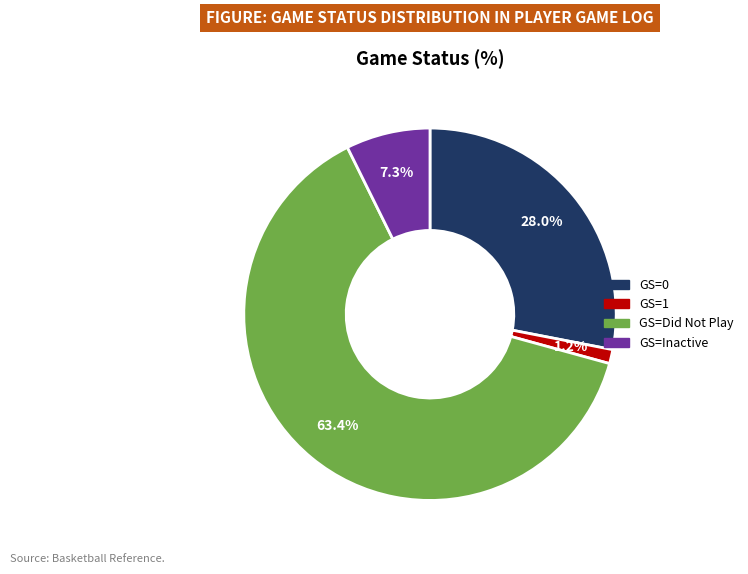

Is there a majority slice in this chart?

Yes